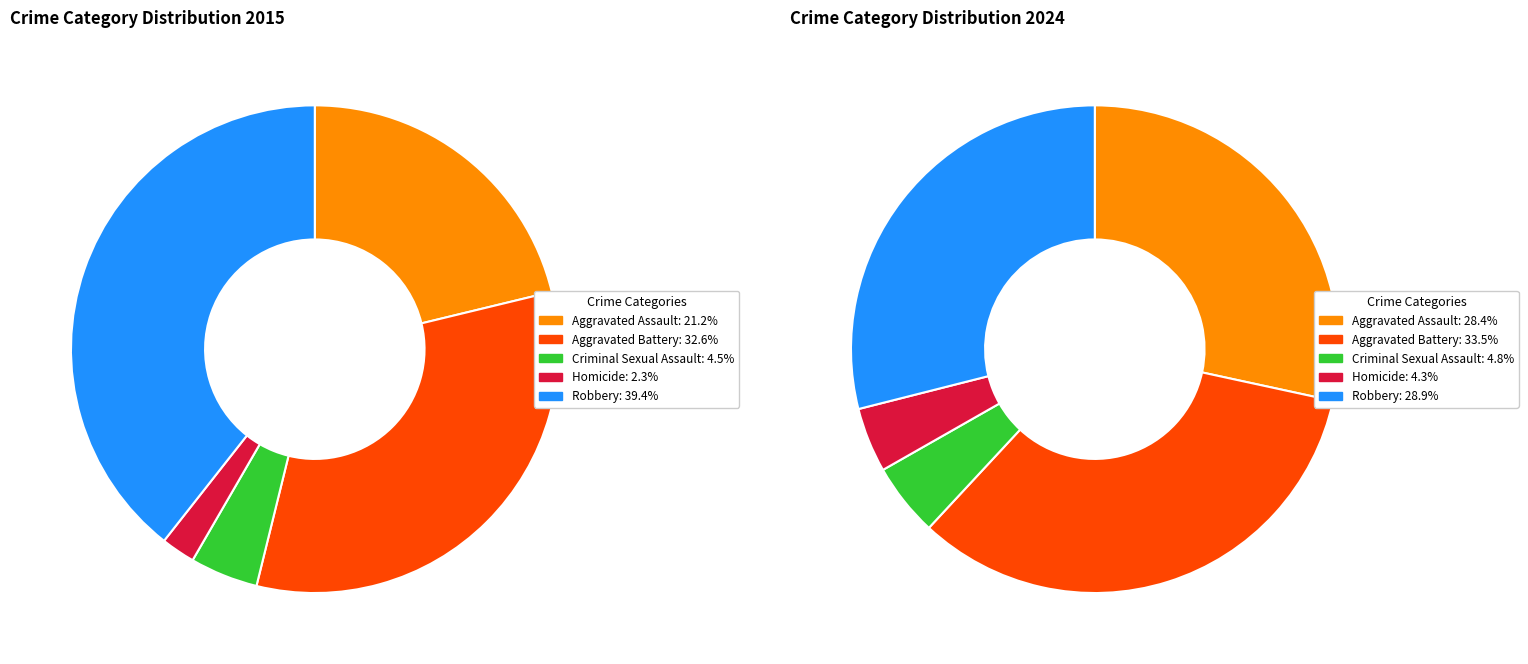

What percentage do Homicide and Aggravated Assault together represent?

23.5%